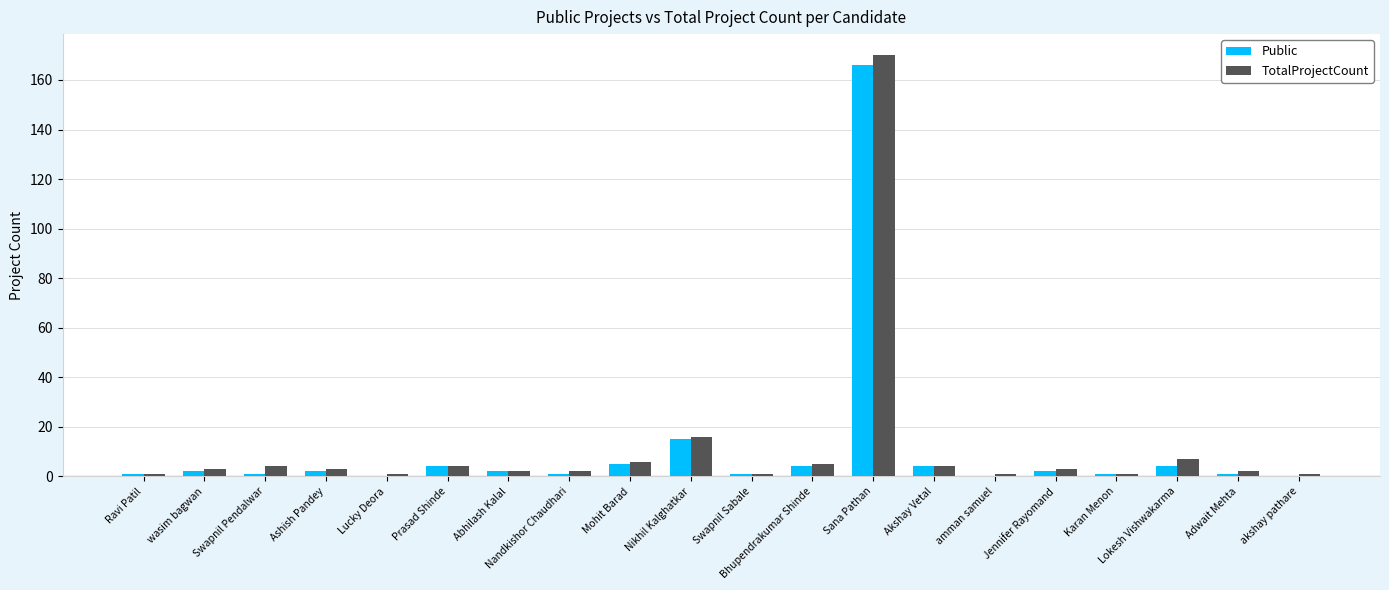

Which category has the highest value in the Public series?

Sana Pathan